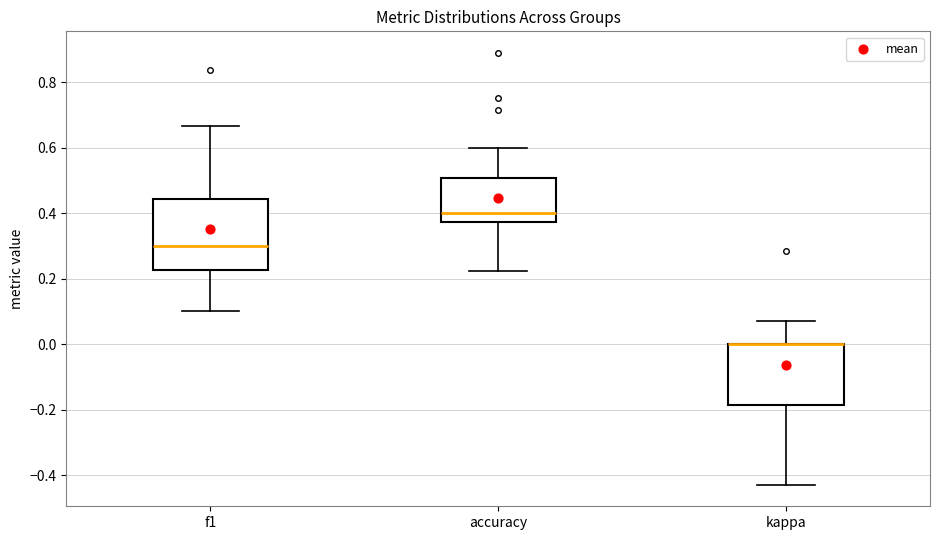

Which box is the tallest, from its lower edge to its upper edge?

f1